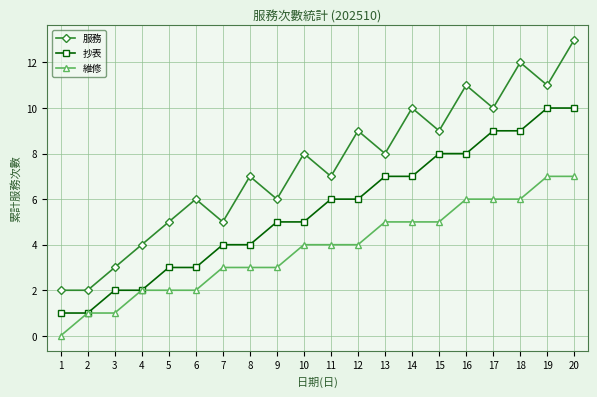

Rank the series at 7 from highest to lowest value.

服務, 抄表, 維修